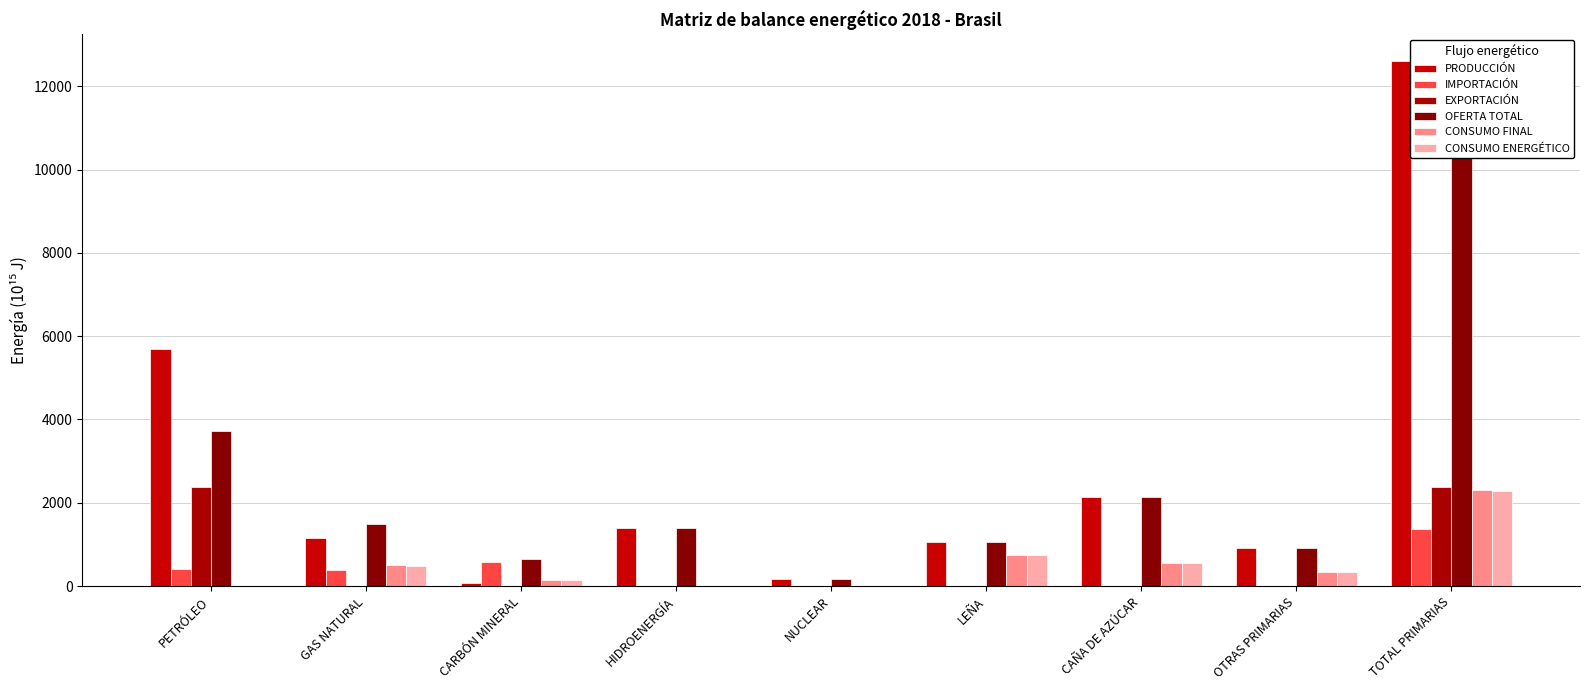

At how many categories does at least one series exceed 2889?

2